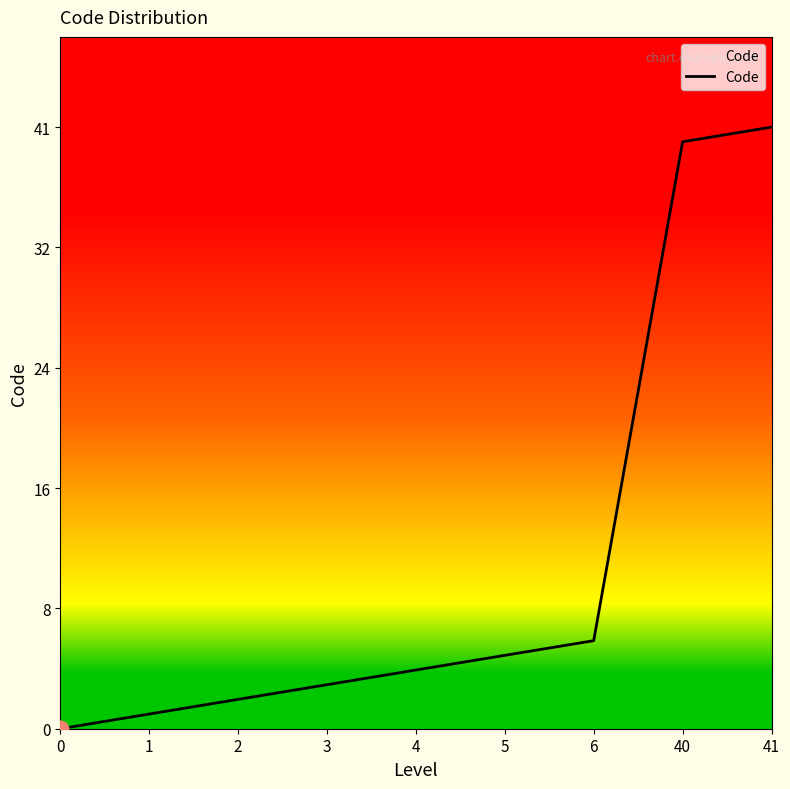

What is the difference between the maximum and minimum values?

41